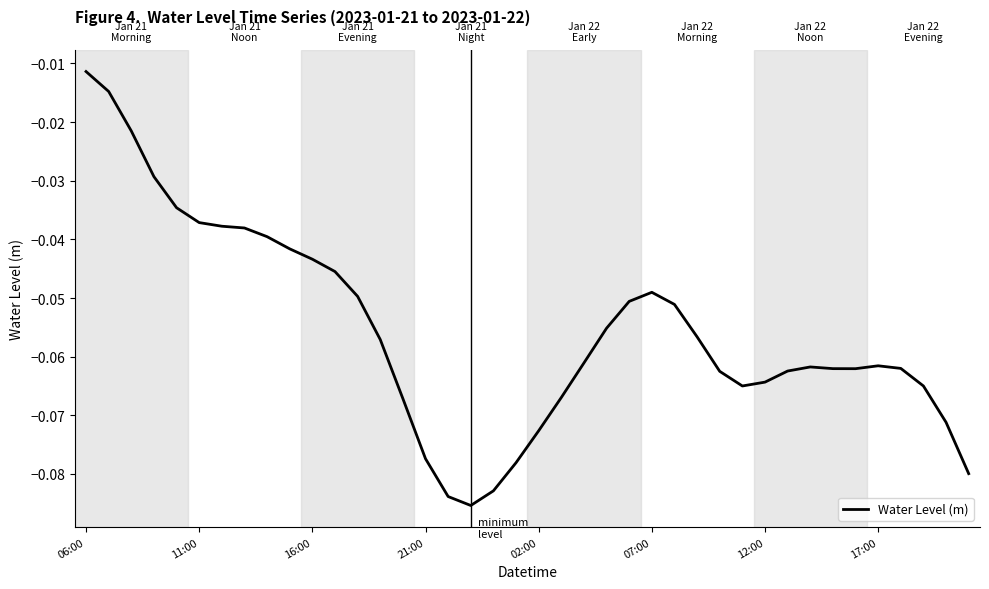

Which category has the lowest value across all series?

17